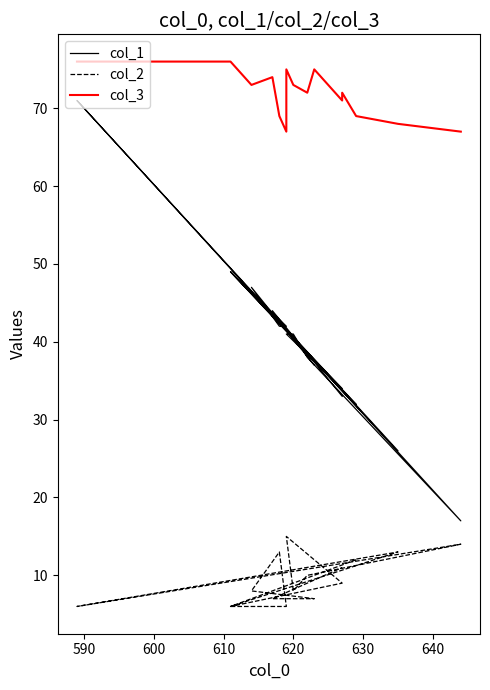

What is the spread (max minus min) of values at 630?

59